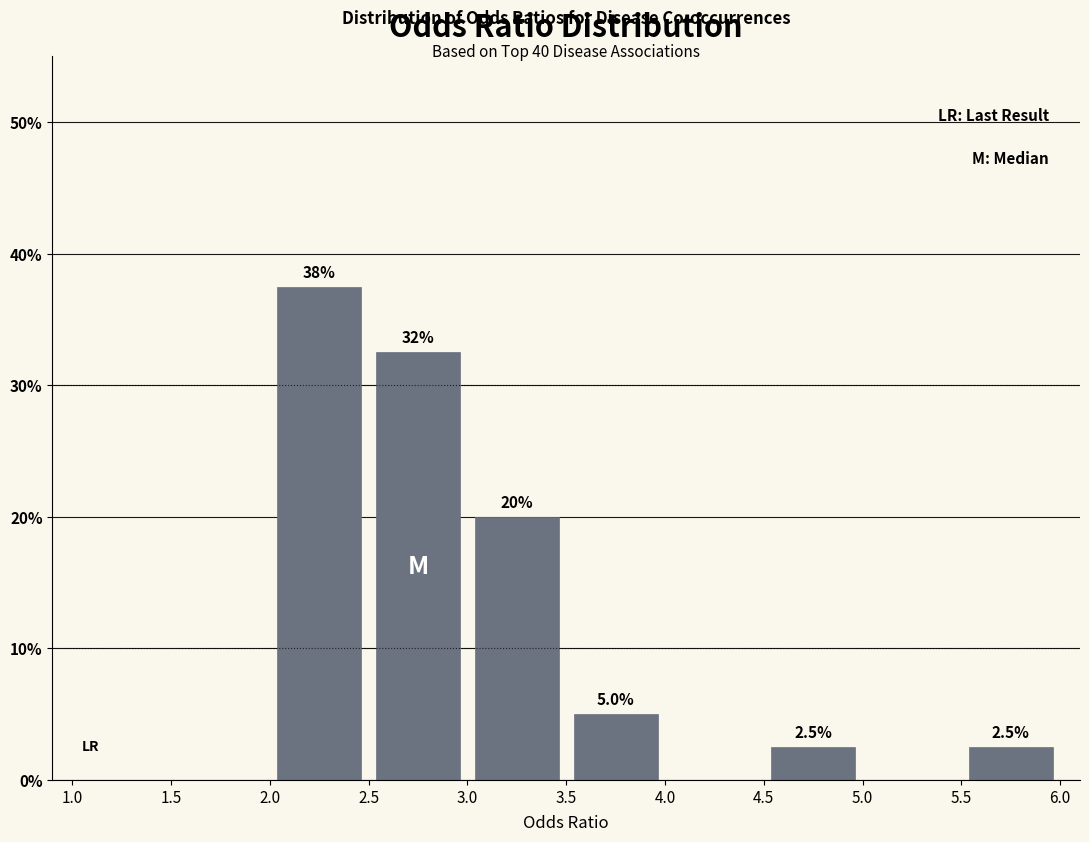

Which range on the x-axis has the tallest bar?

2.0 to 2.5